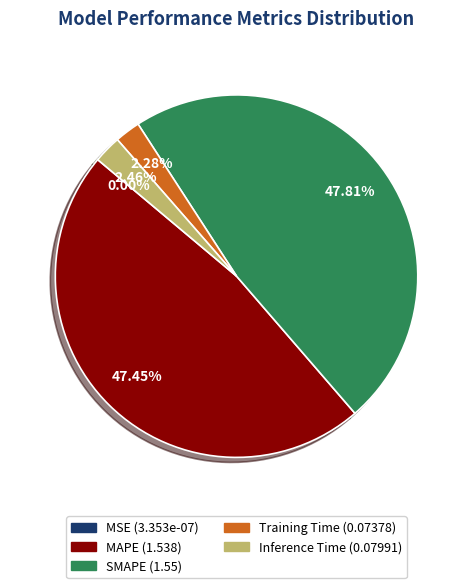

True or false: MAPE accounts for 47% of the total.

True